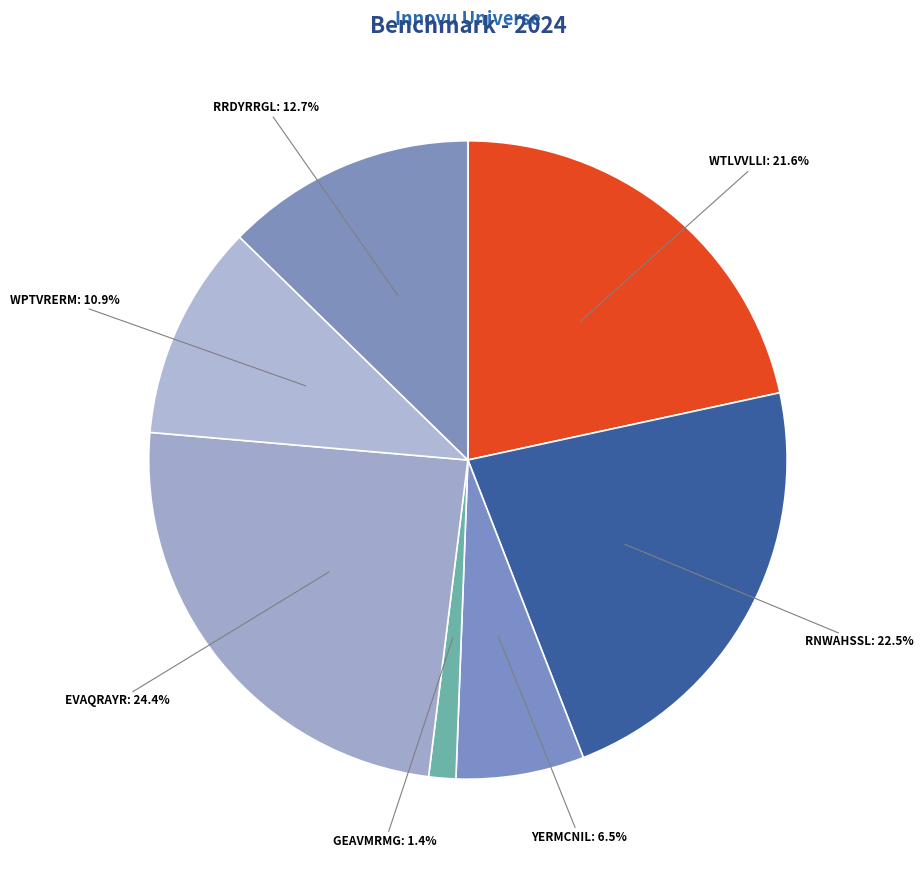

How many slices are in this pie chart?

7